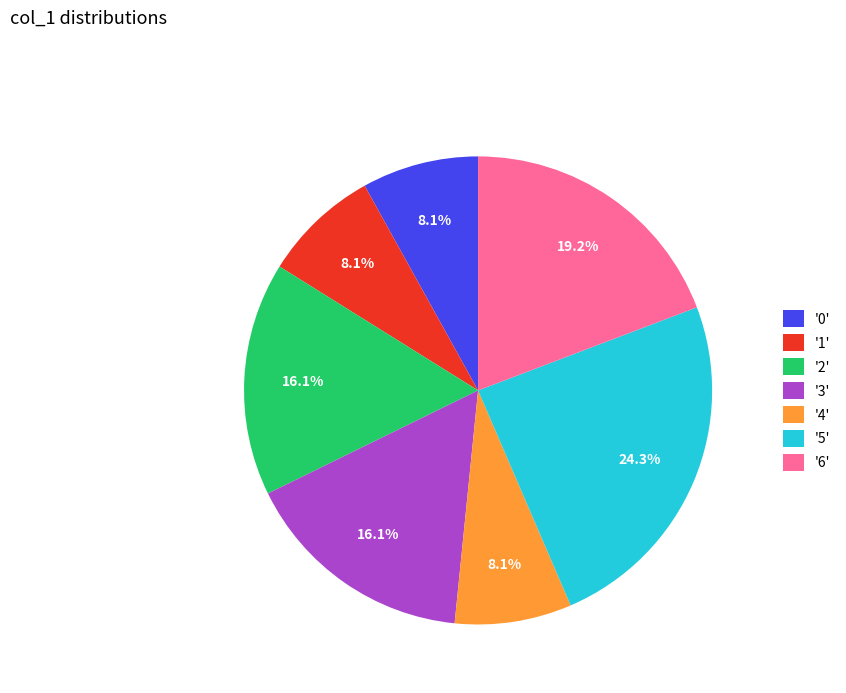

Is the sum of '3' and '2' greater than half?

No